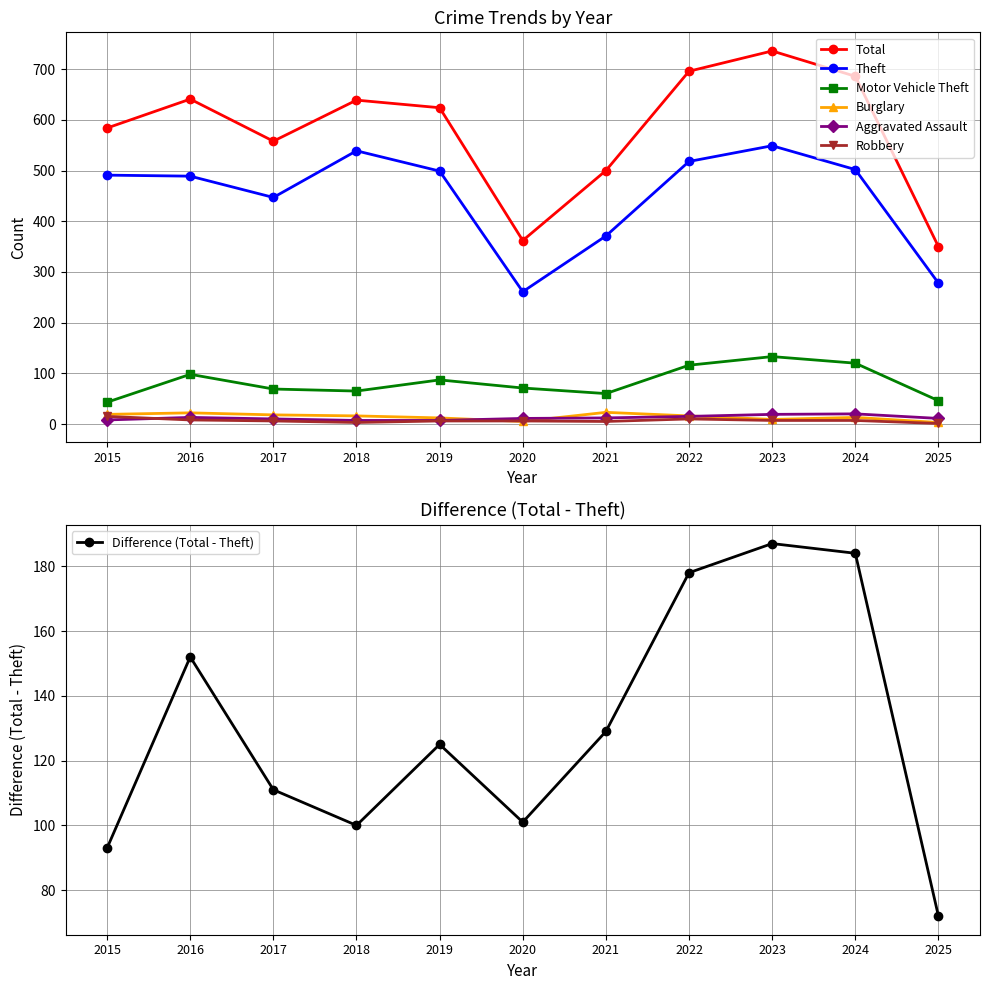

What is the difference between the highest and lowest values at 2021?

495